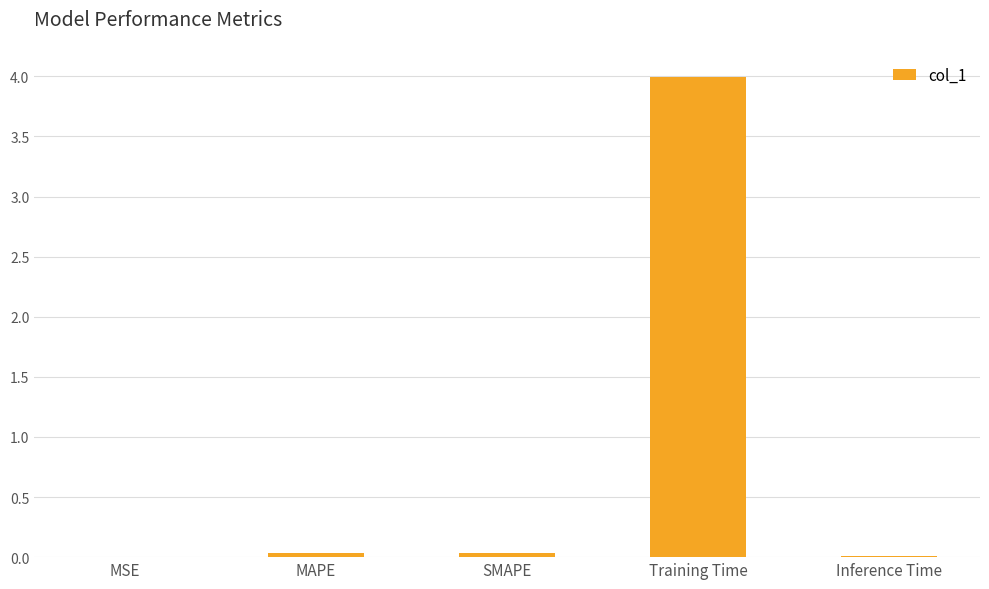

True or false: the data shows 0.0 at SMAPE.

True